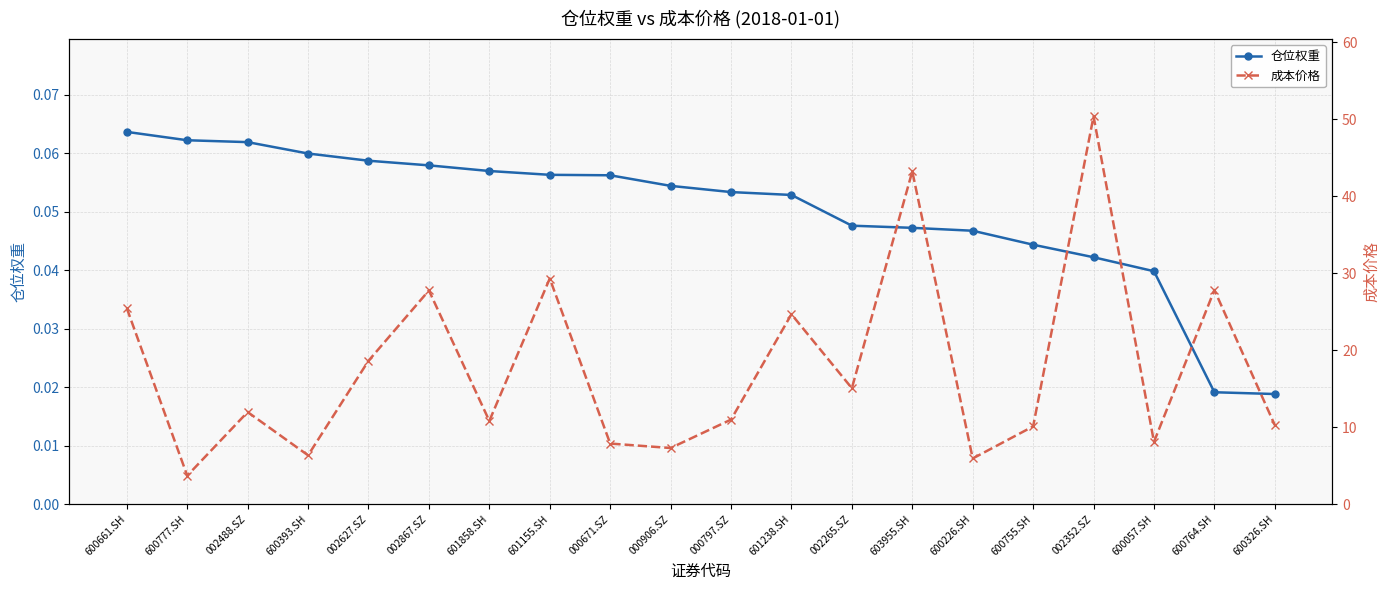

True or false: 仓位权重 and 成本价格 cross at least once.

False